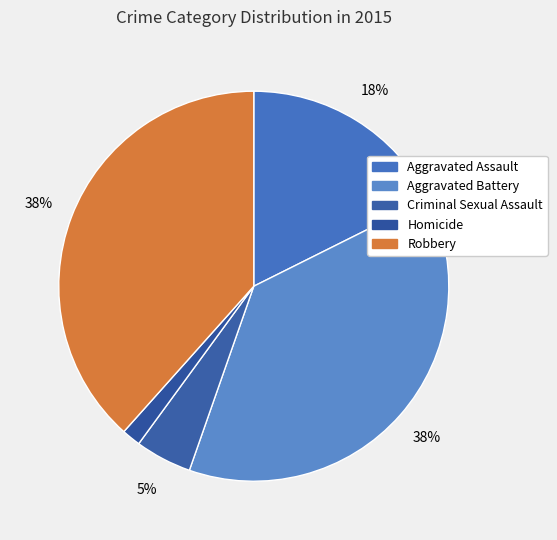

Count the number of slices in the pie.

5